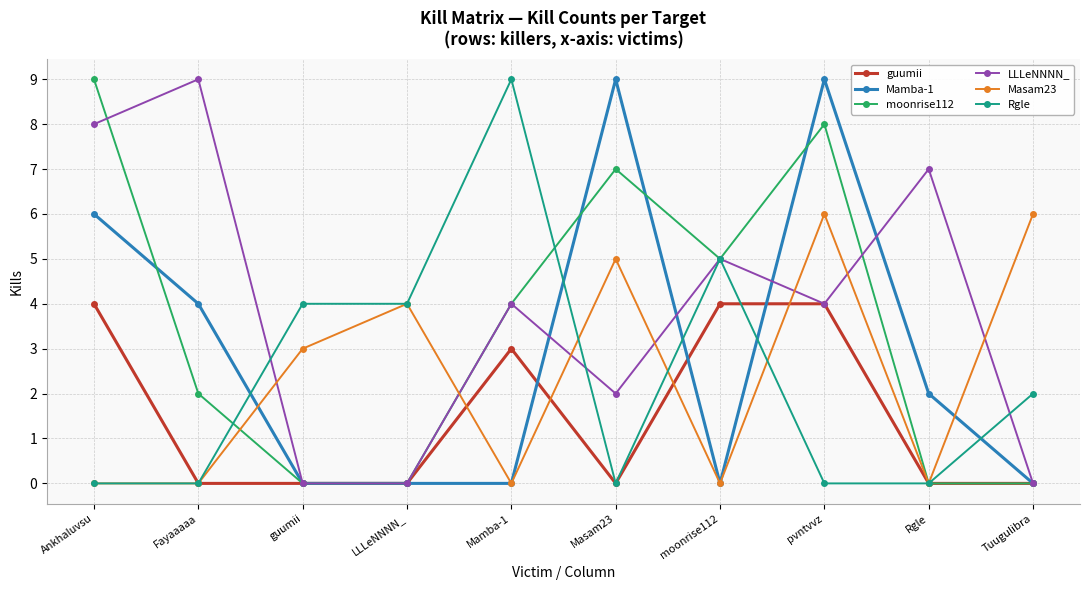

Where do Masam23 and Mamba-1 first cross each other?

Fayaaaaa and guumii